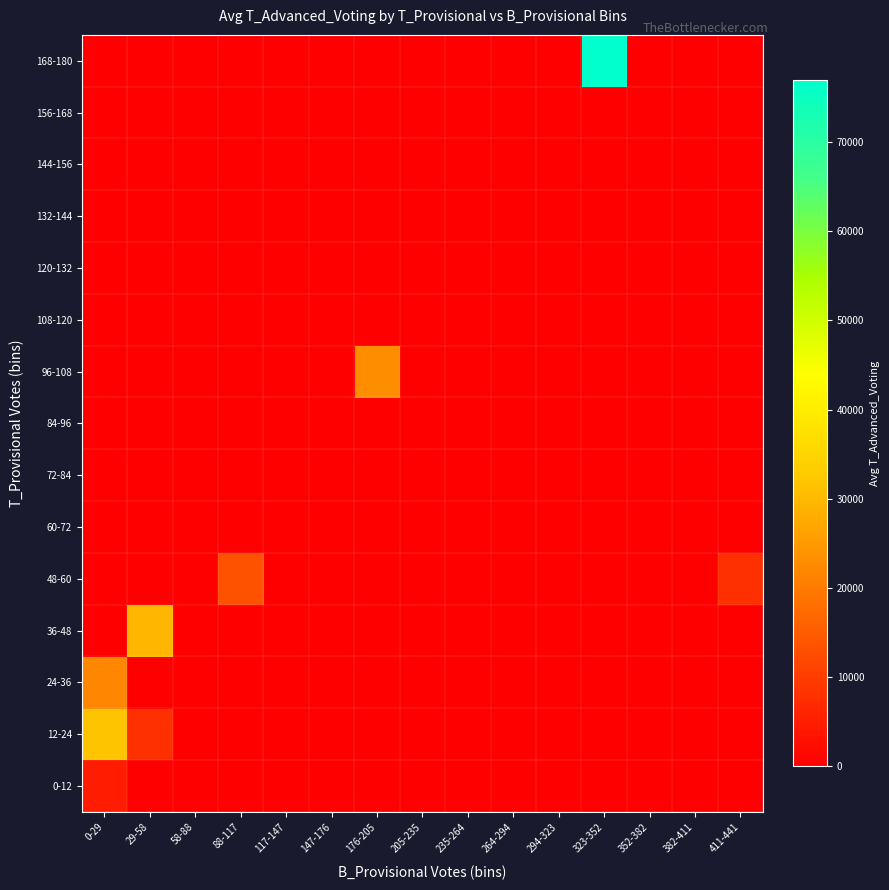

At which category is the sum across all series the highest?

323-352